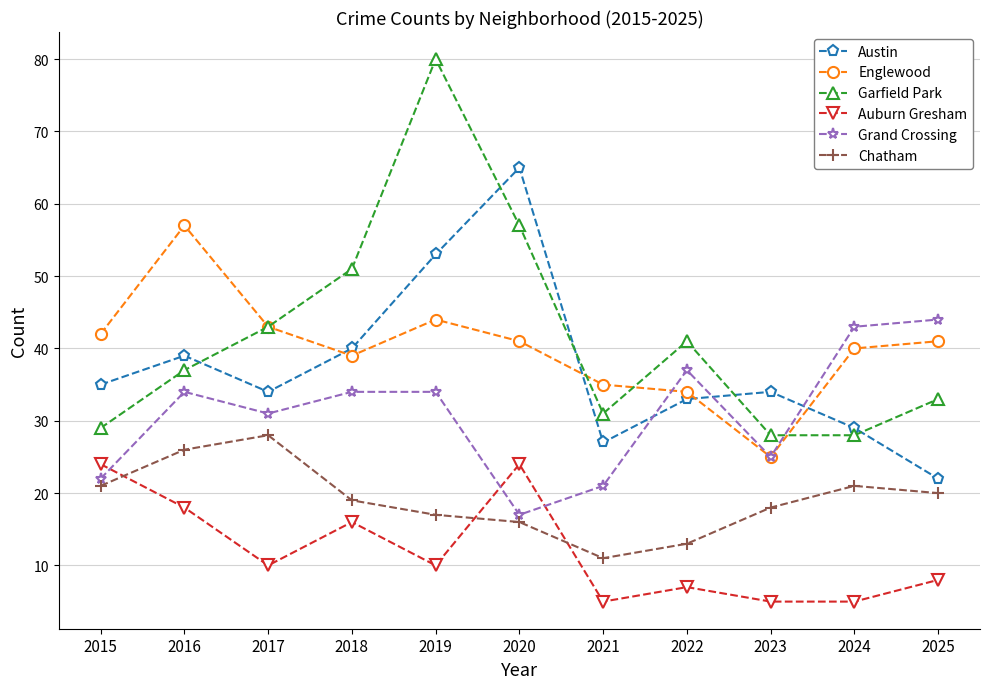

At which category does Englewood reach its first local peak?

2016